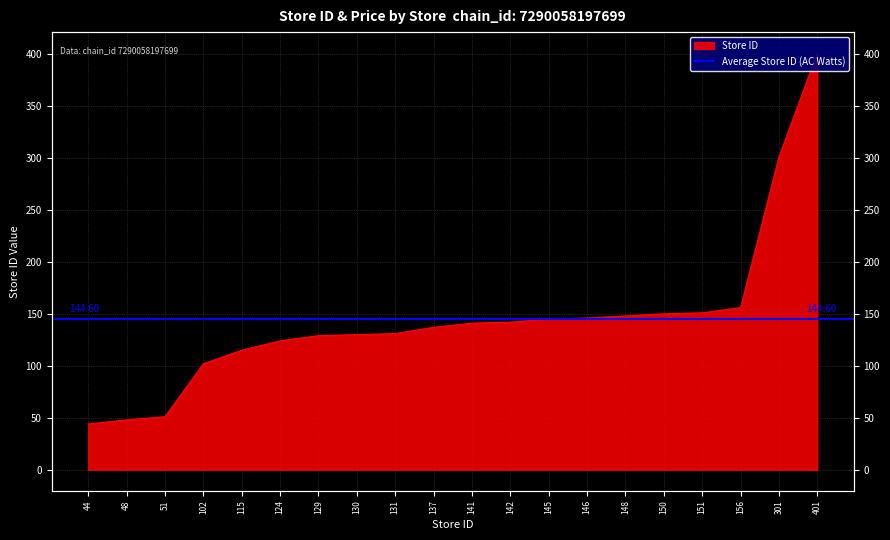

Rank the categories by value from highest to lowest.

401, 301, 156, 151, 150, 148, 146, 145, 142, 141, 137, 131, 130, 129, 124, 115, 102, 51, 48, 44